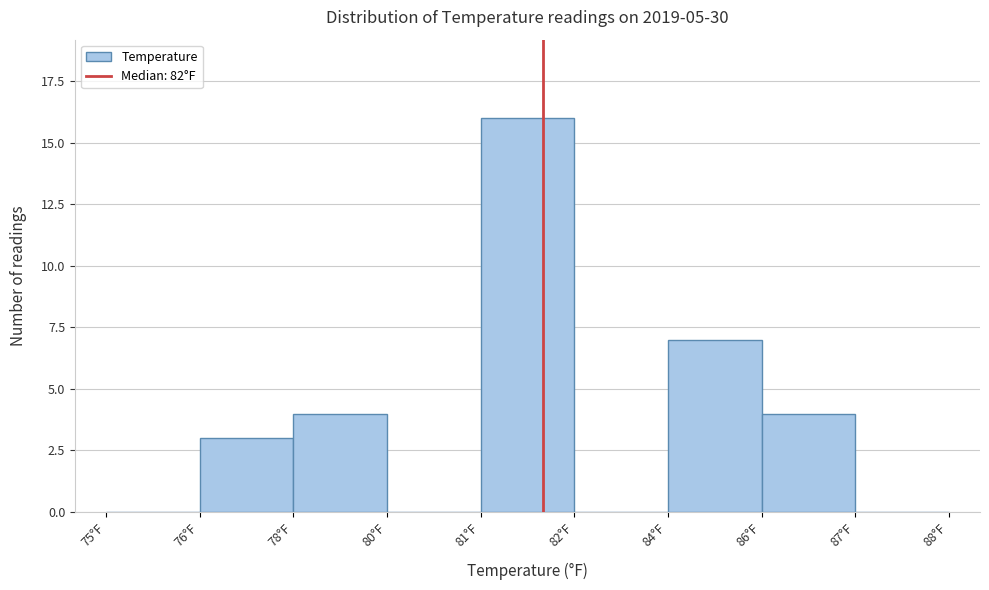

Reading right to left, what are all the values shown in this chart?

87°F=0	86°F=4	84°F=7	82°F=0	81°F=16	80°F=0	78°F=4	76°F=3	75°F=0